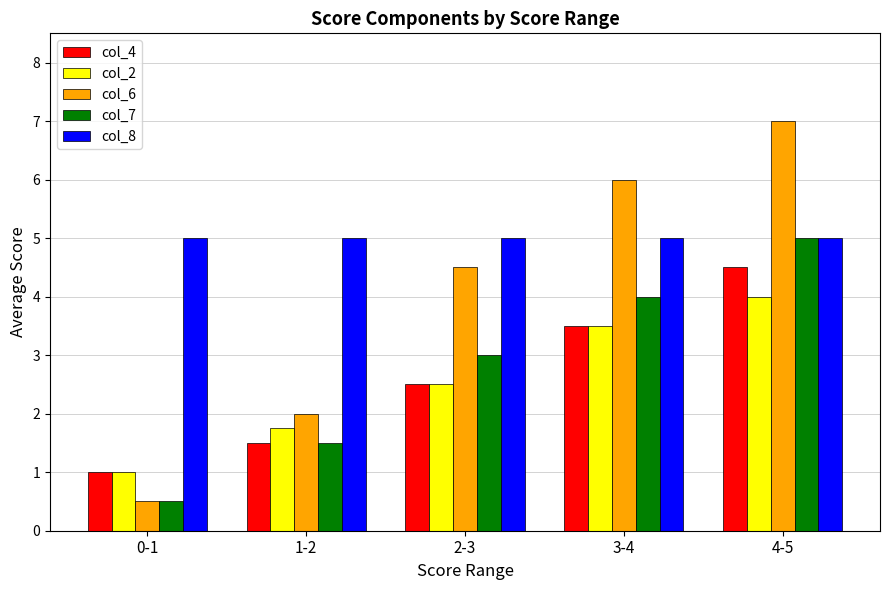

What is the average value of the col_8 series?

5.0